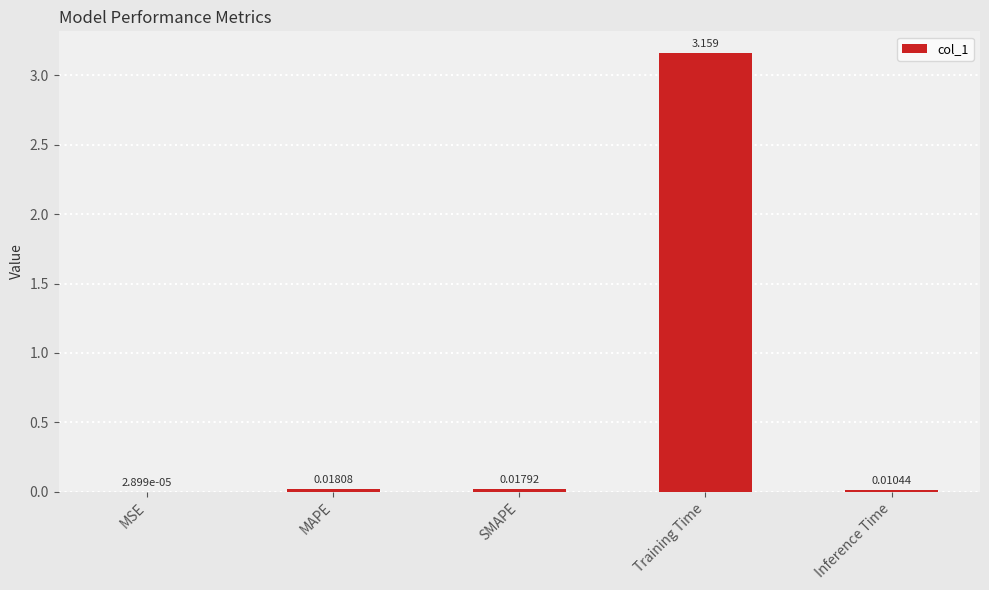

Where is the data nearest to the value 1?

MAPE